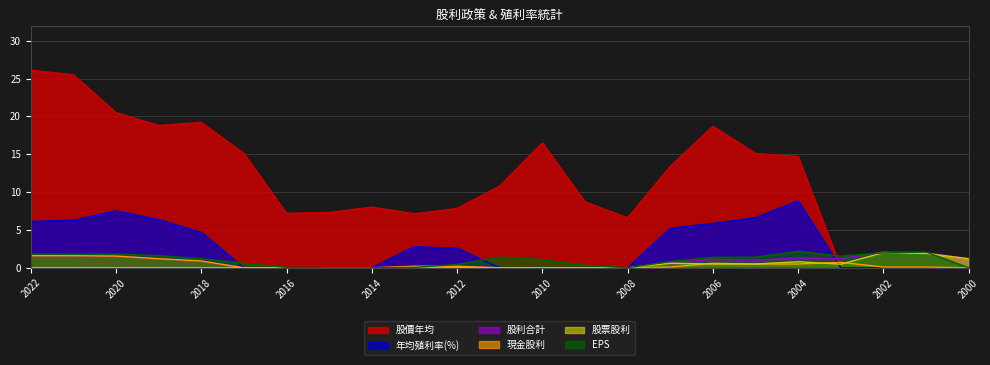

Is the value of 股利合計 at 2003 greater than the value of EPS at 2019?

No